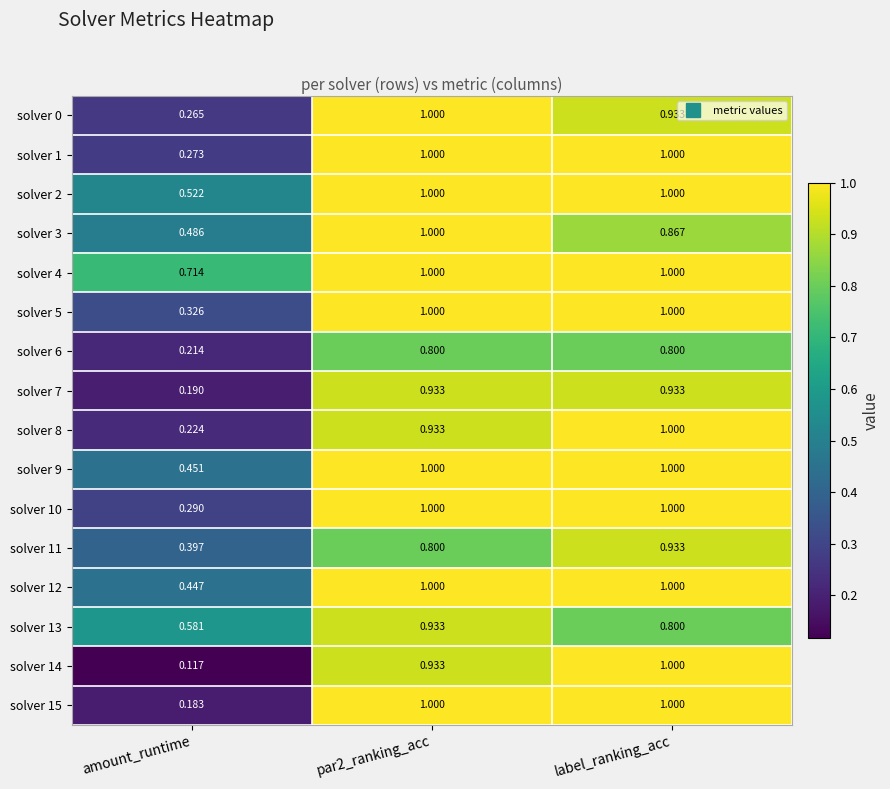

Is the value of solver 2 at amount_runtime greater than the value of solver 12 at label_ranking_acc?

No